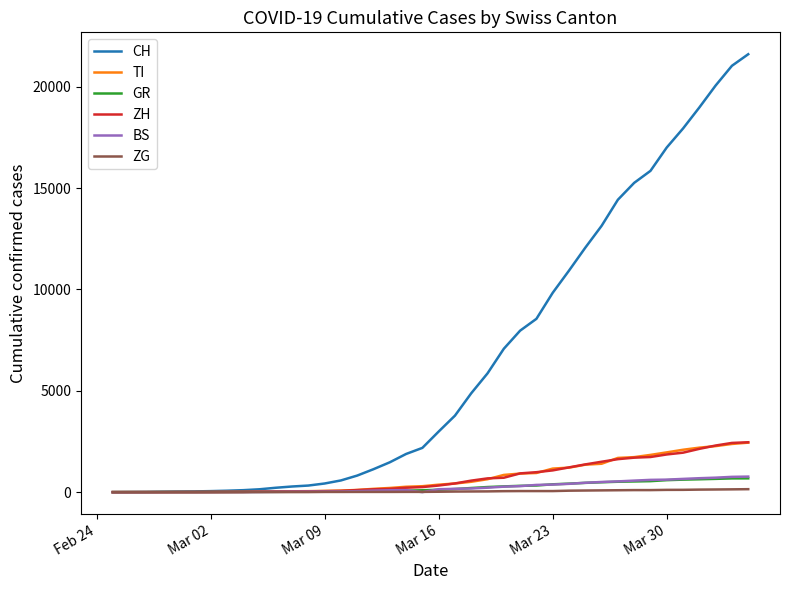

Which series has the largest total across all categories?

CH